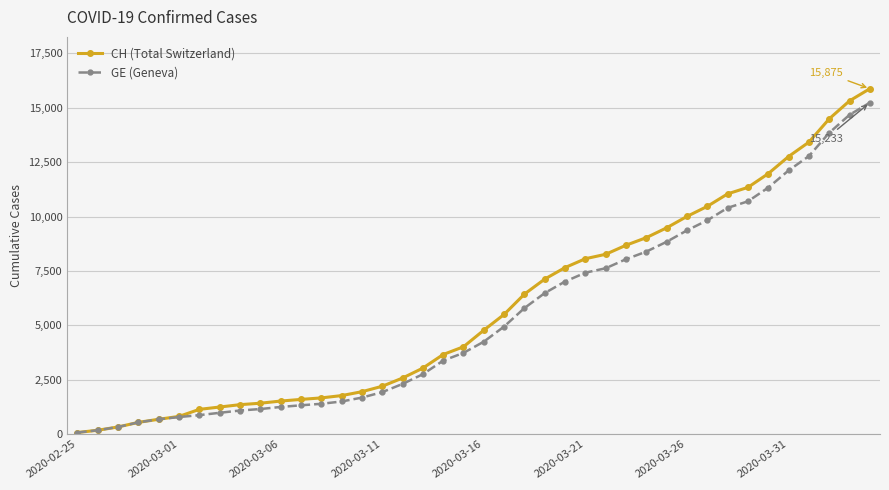

Which series has the widest spread of values?

CH (Total Switzerland)